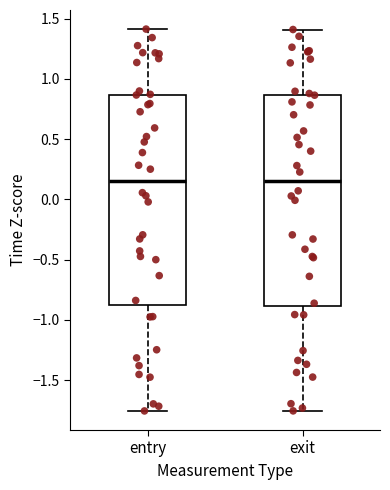

Where does the upper whisker of the box for entry end on the y-axis? The values are not printed on the chart, so give them approximately, as read against the axis.

1.40